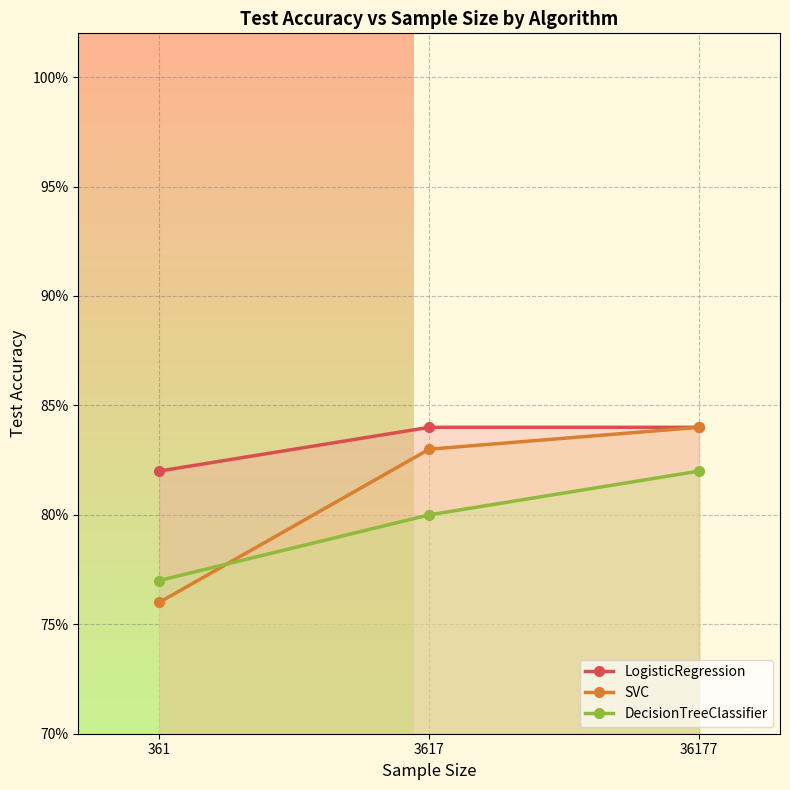

What is the highest value of the SVC series?

0.8